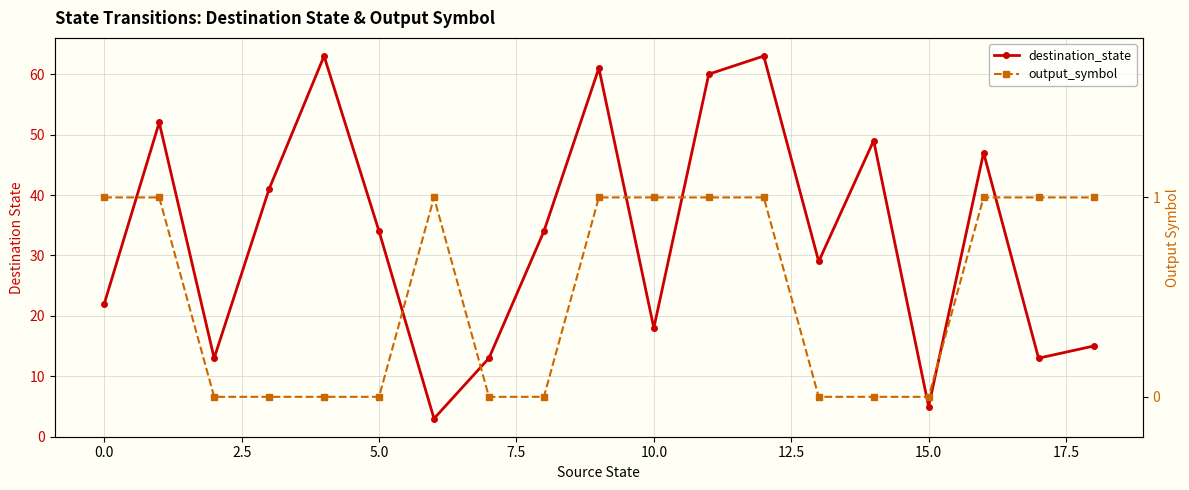

True or false: output_symbol and destination_state cross at least once.

False